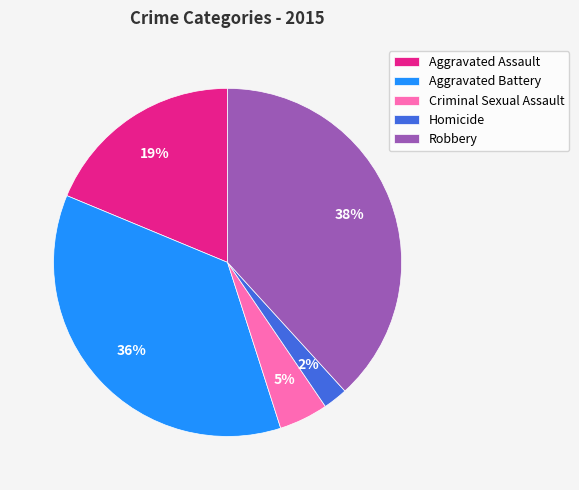

Which slice is the smallest?

Homicide